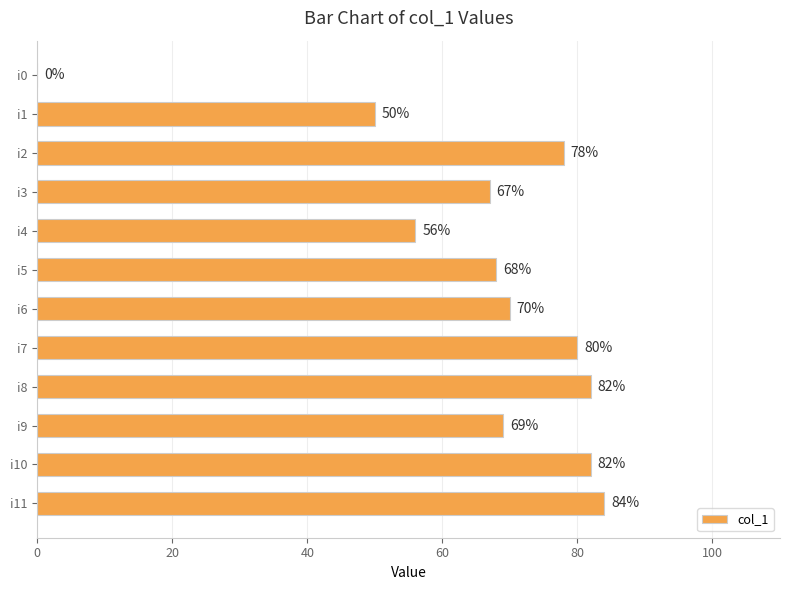

What is the sum of the values at i4 and i0?

56